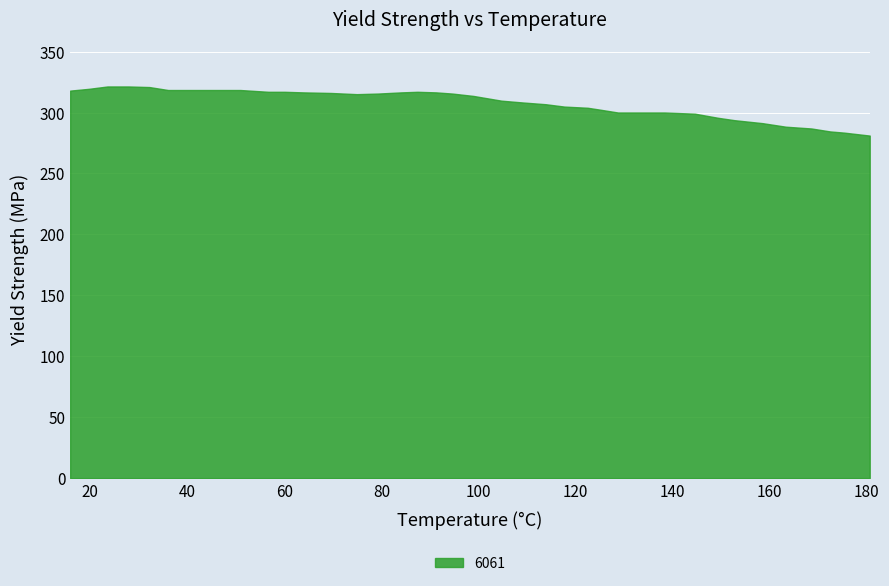

What is the value of the 22nd point from the left?

311.7